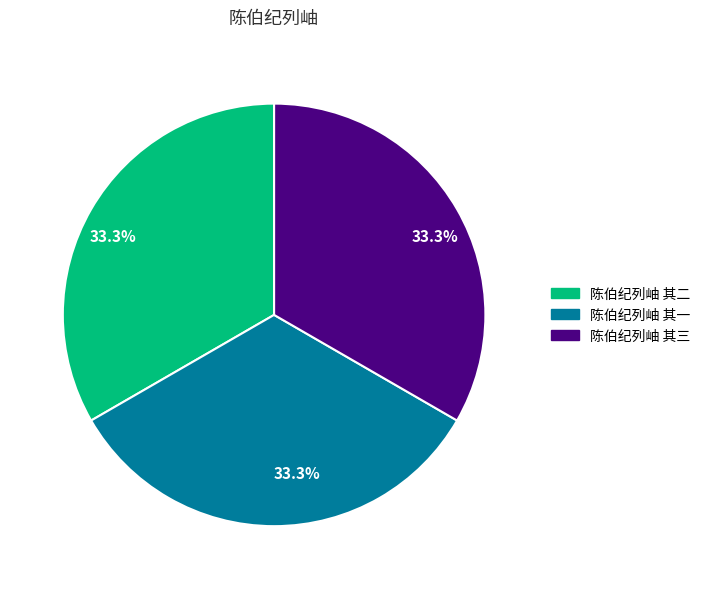

Does any single category account for the majority?

No